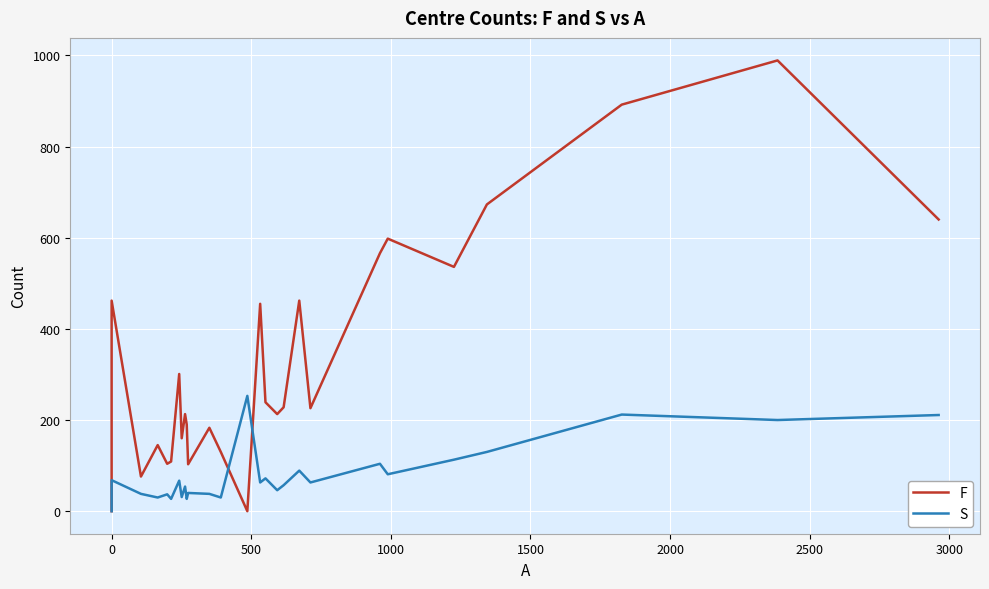

How many values in S are above zero?

28